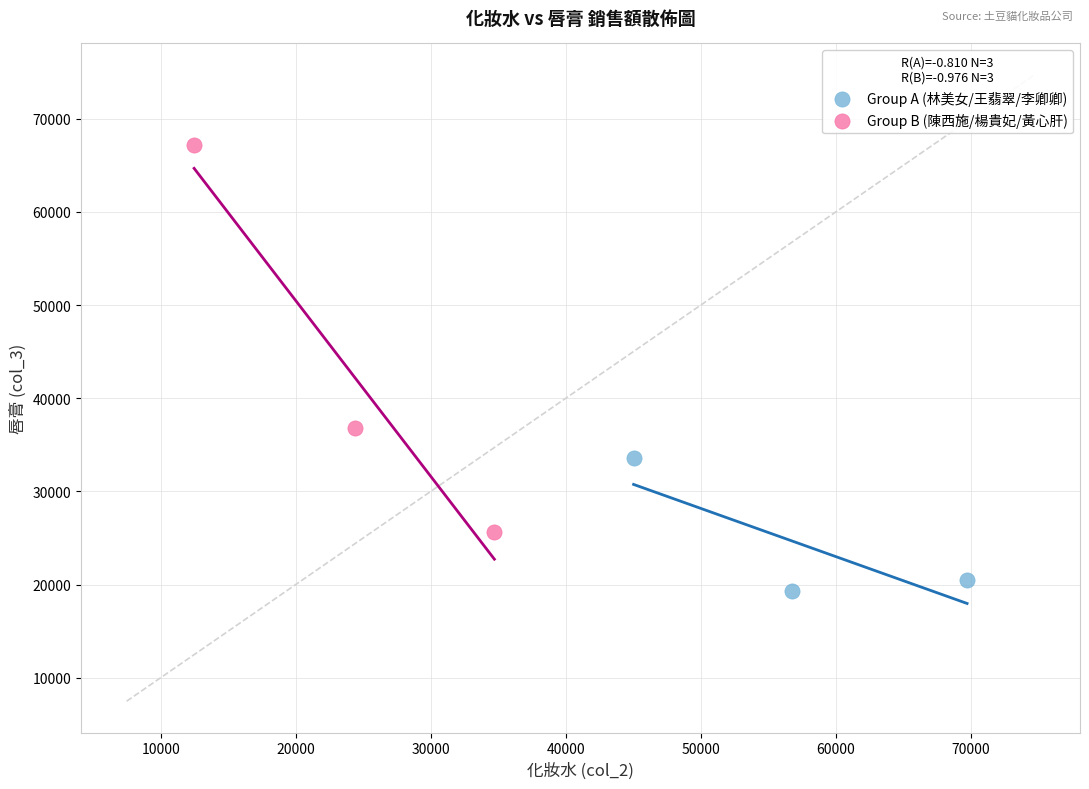

Which series reaches the maximum Y coordinate?

Group B (陳西施/楊貴妃/黃心肝)